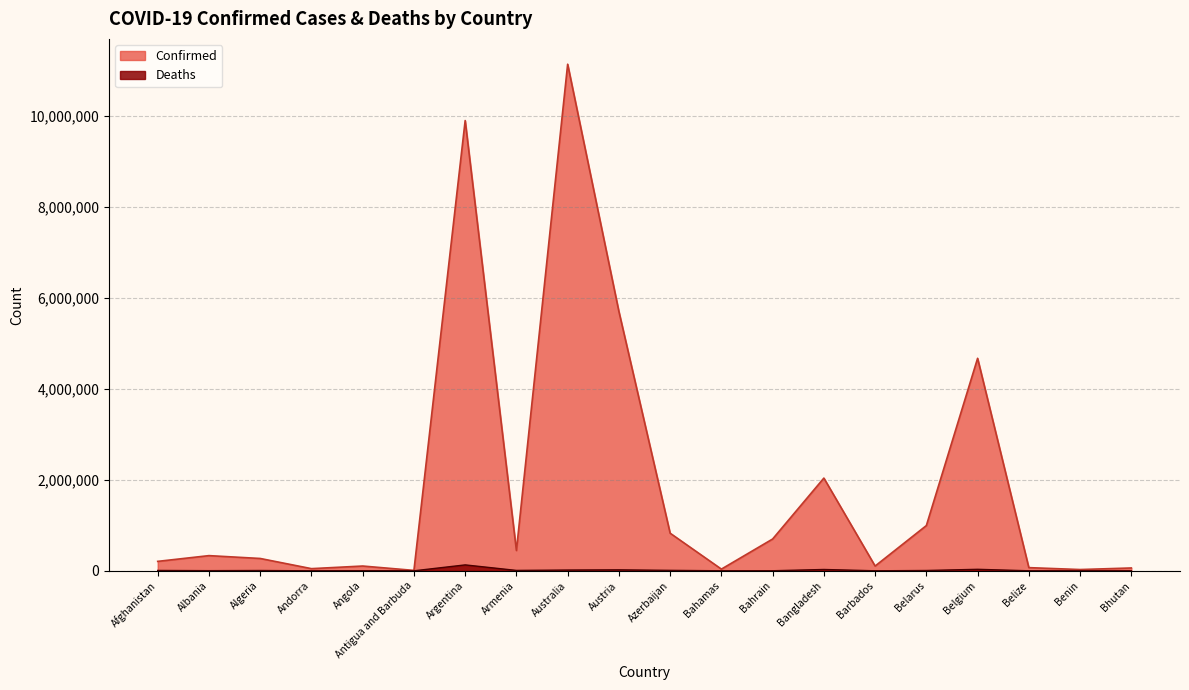

What is the sum of the Deaths values at Argentina and Belgium?

163352